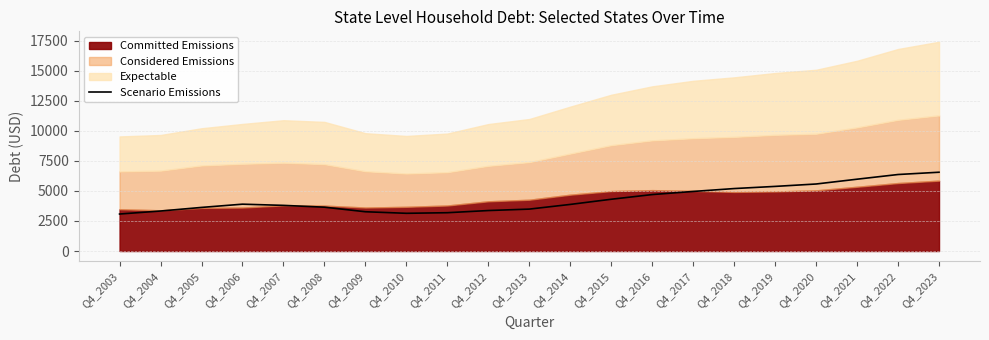

Rank the categories by value from lowest to highest.

Q4_2003, Q4_2010, Q4_2011, Q4_2009, Q4_2004, Q4_2012, Q4_2013, Q4_2005, Q4_2008, Q4_2007, Q4_2014, Q4_2006, Q4_2015, Q4_2016, Q4_2017, Q4_2018, Q4_2019, Q4_2020, Q4_2021, Q4_2022, Q4_2023